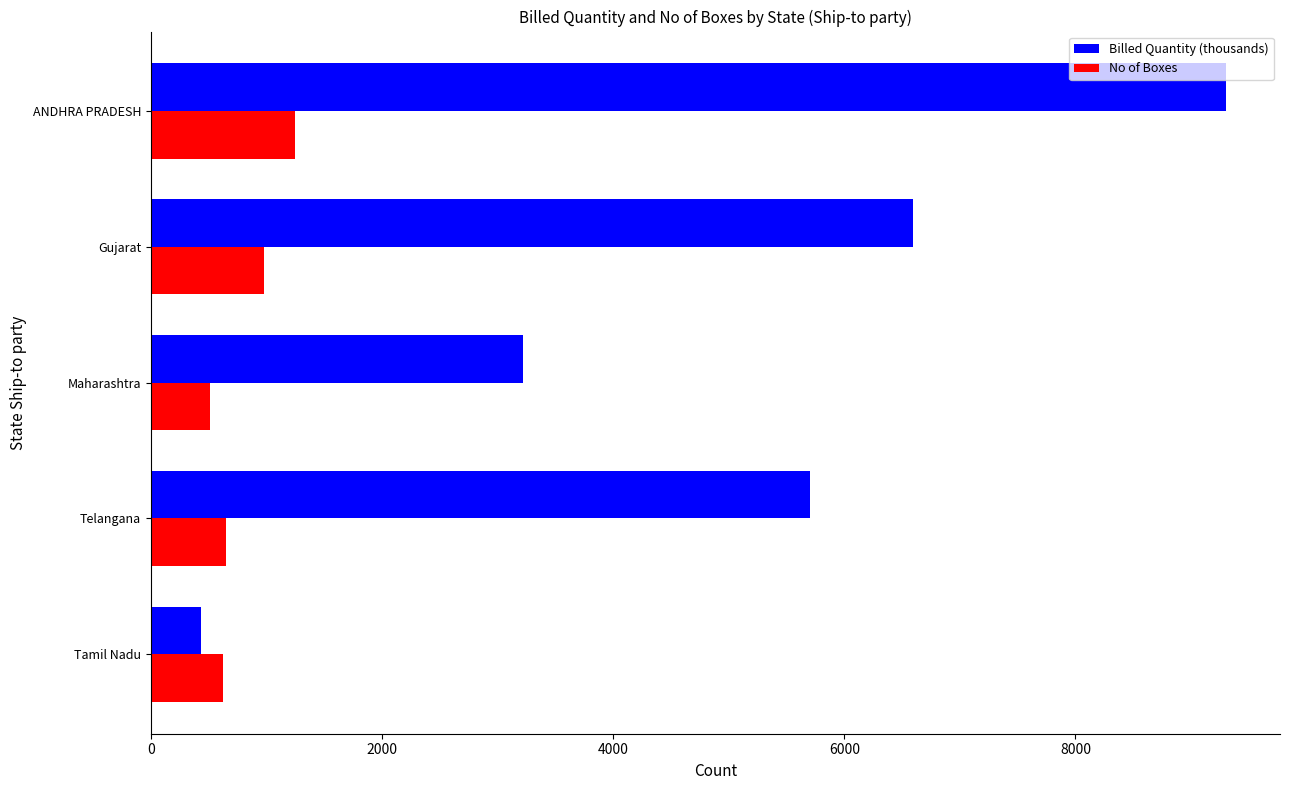

The value of No of Boxes at Maharashtra is 510. True or false?

True